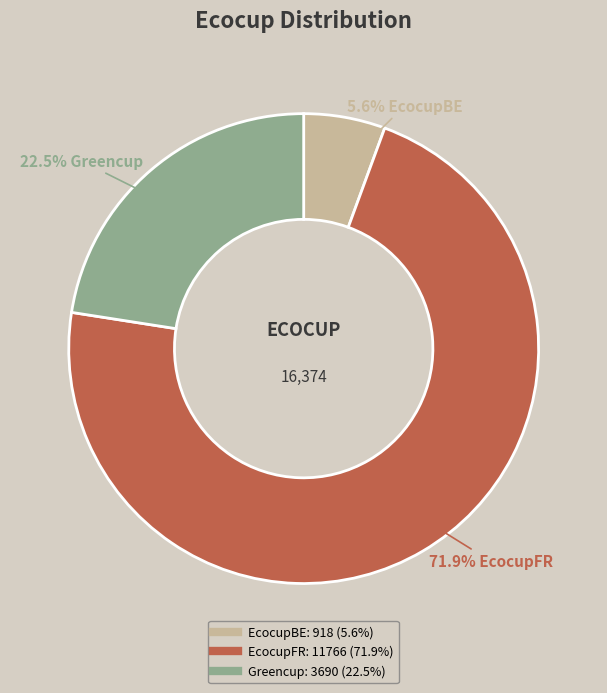

Between EcocupBE and EcocupFR, which is larger?

EcocupFR